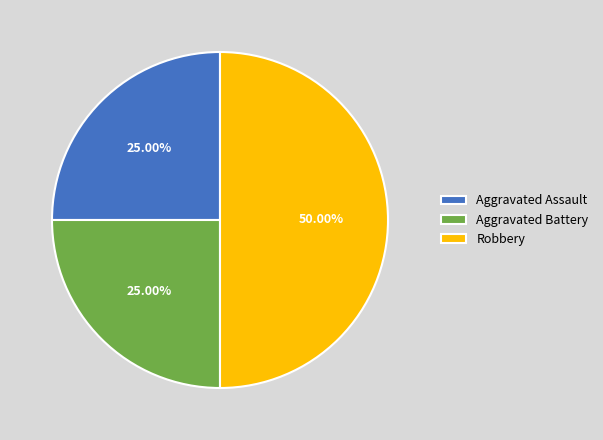

Do Aggravated Battery and Robbery together represent more than half of the pie?

Yes